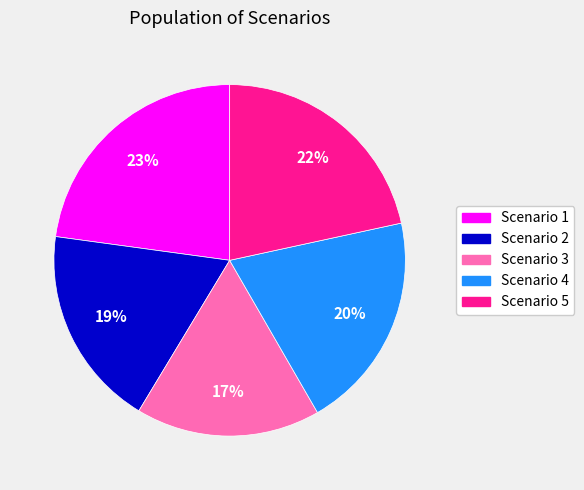

To the nearest percent, what is the difference between the largest and smallest slice percentages?

6%